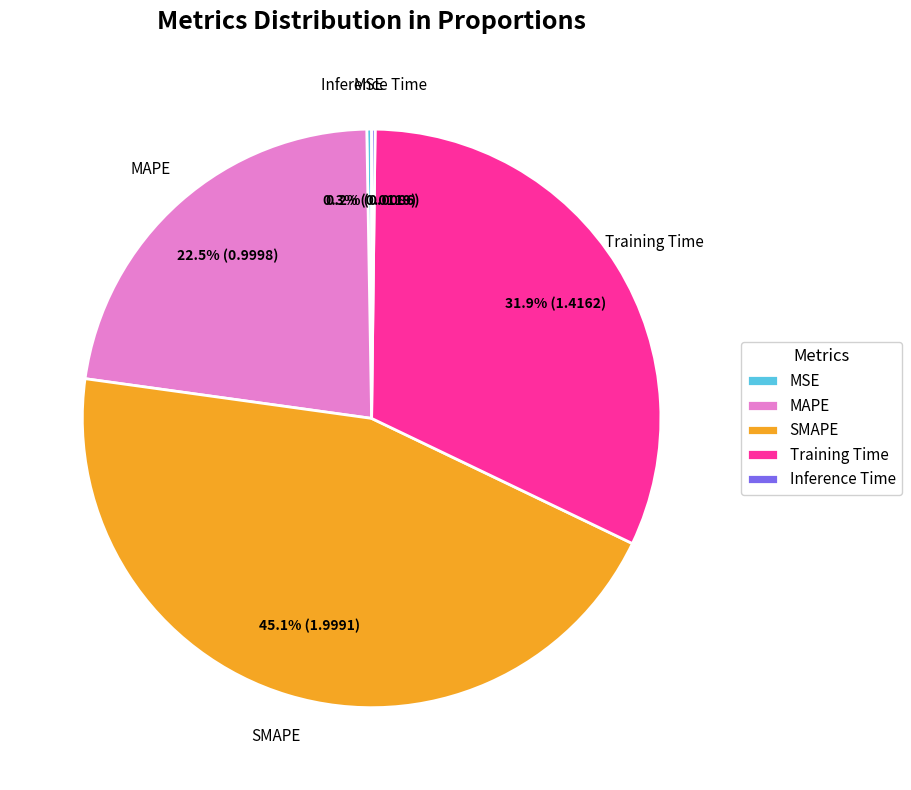

What is the largest slice in the pie chart?

SMAPE